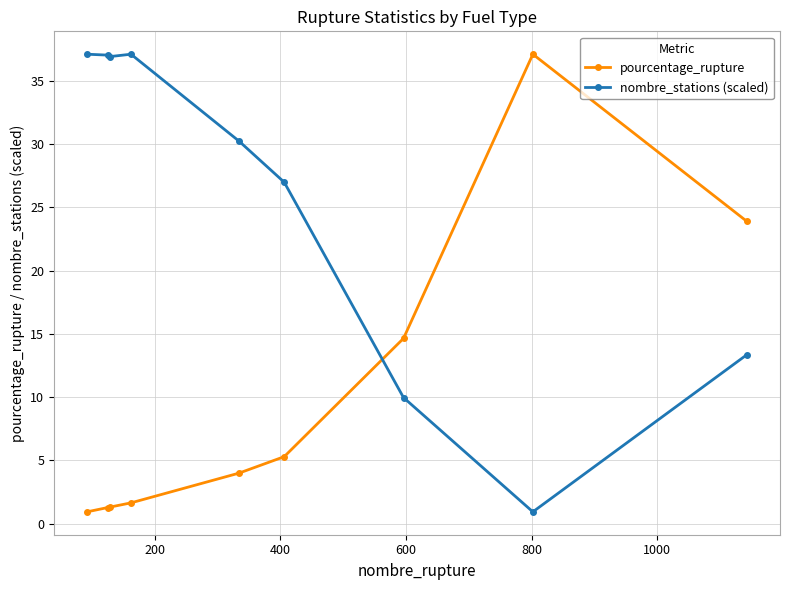

True or false: pourcentage_rupture has more than 2 interior local peaks.

False